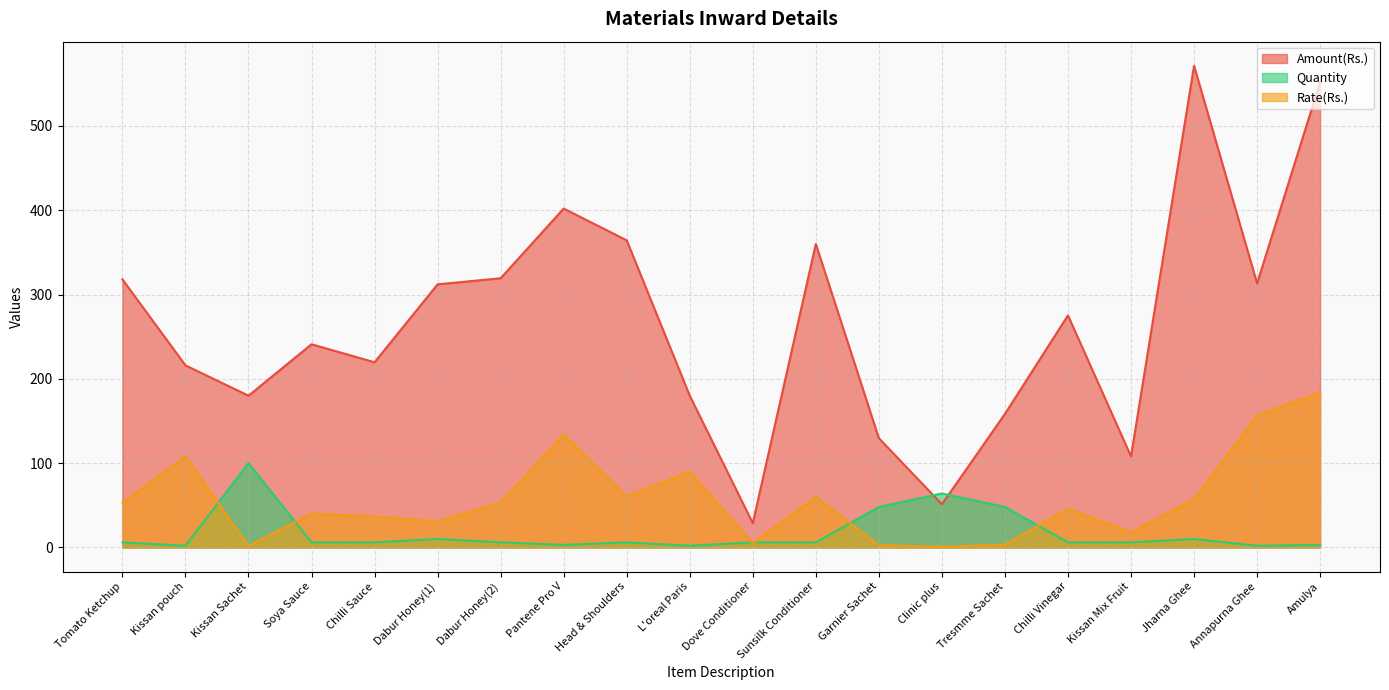

What are all the series names shown in the legend?

Amount(Rs.), Quantity, Rate(Rs.)